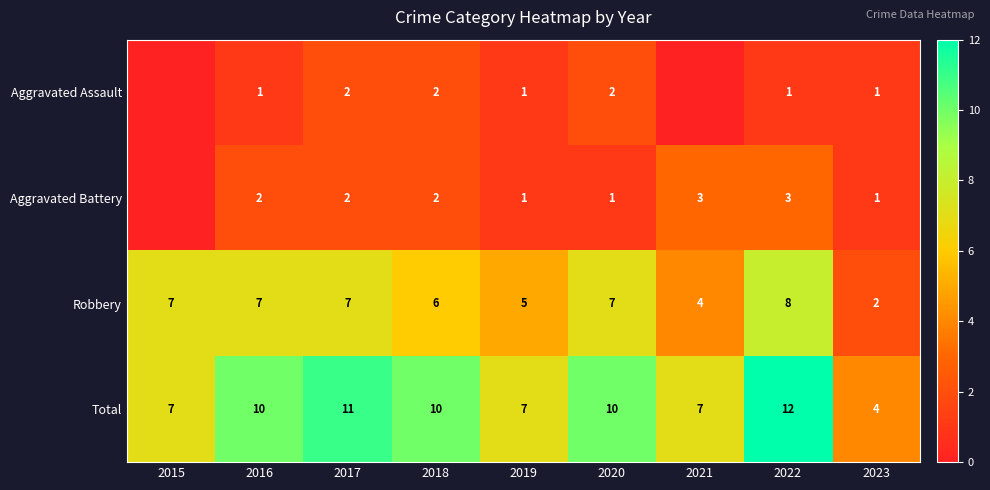

Is the value of Robbery at 2021 greater than the value of Aggravated Battery at 2022?

Yes